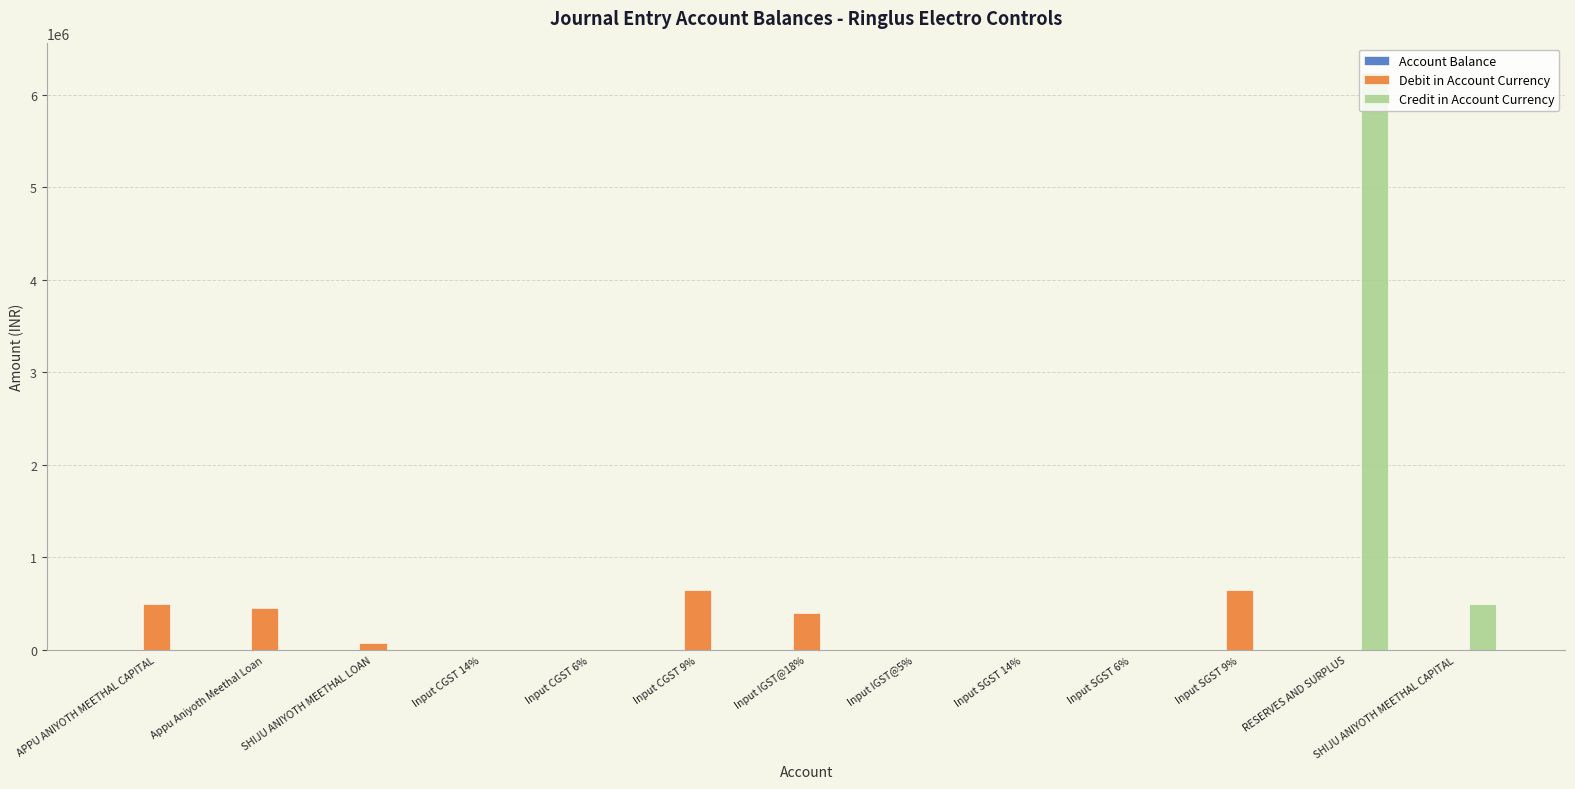

What is the sum of the Credit in Account Currency values at Appu Aniyoth Meethal Loan and SHIJU ANIYOTH MEETHAL CAPITAL?

500000.0